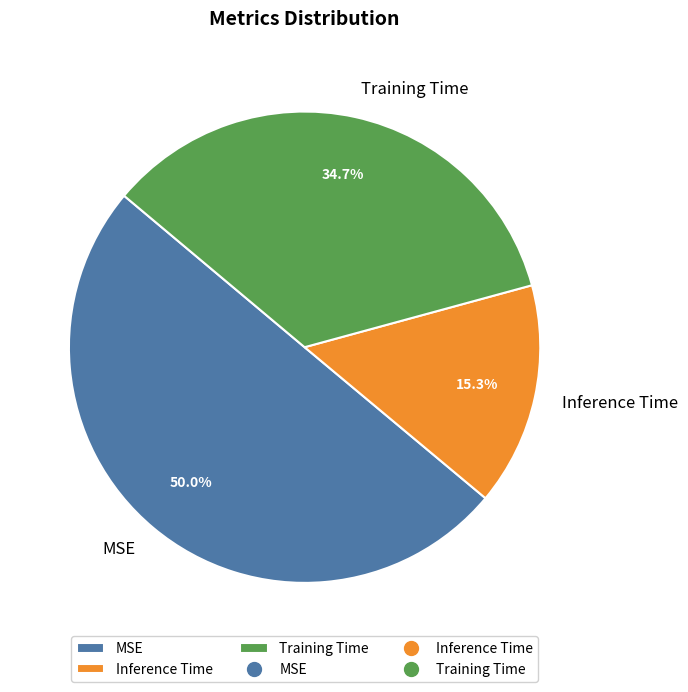

To the nearest percent, what is the average slice percentage?

33%